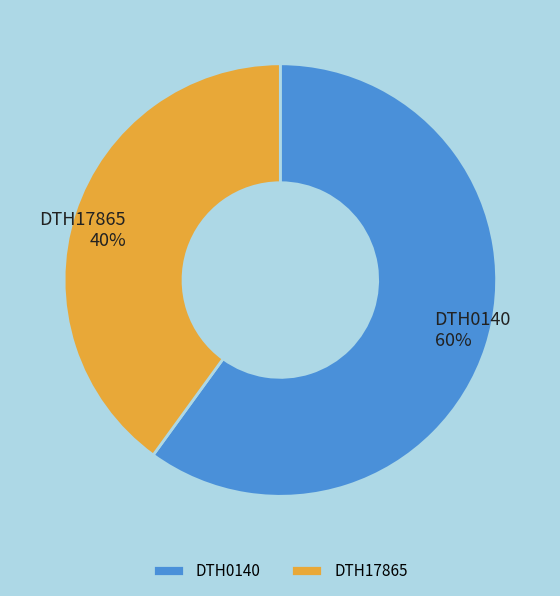

Count the number of slices in the pie.

2